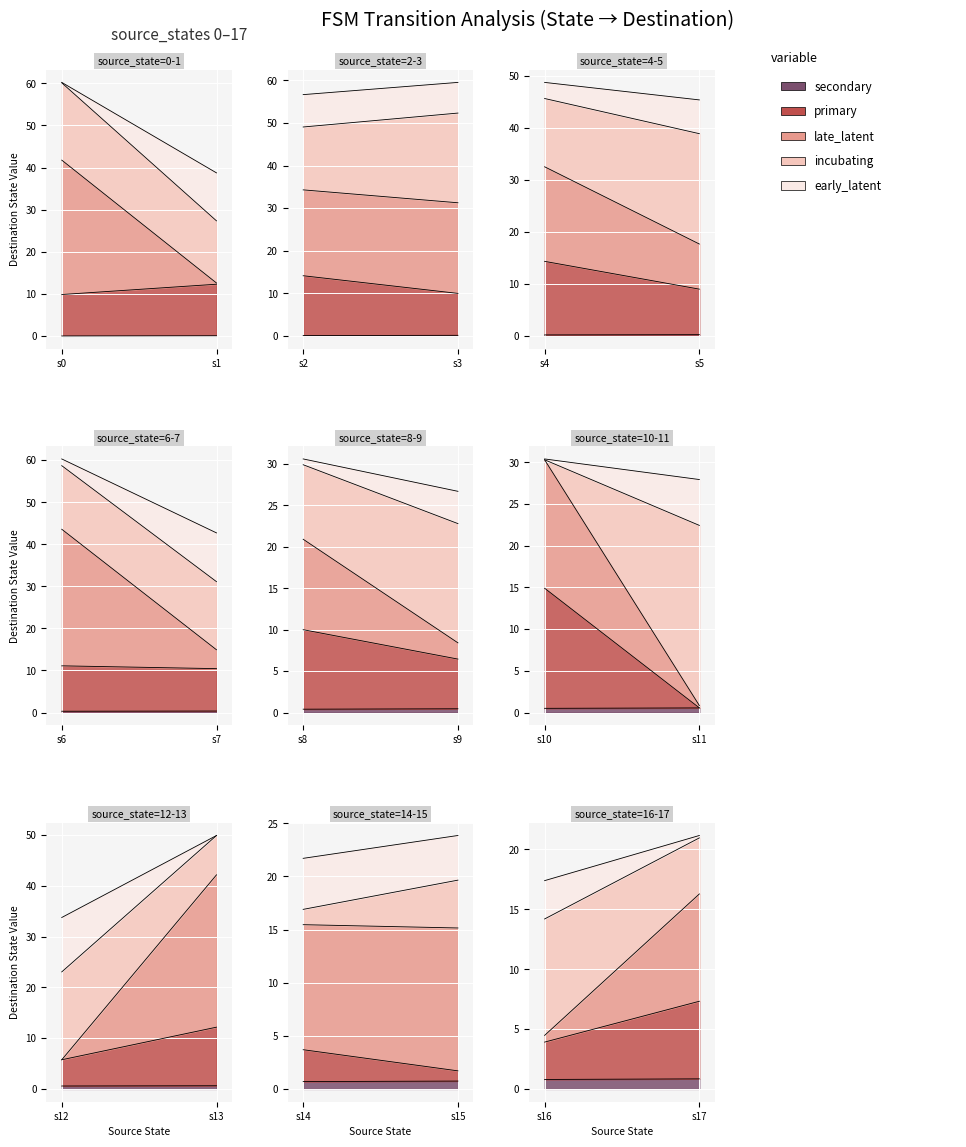

Count the number of categories in the chart.

18